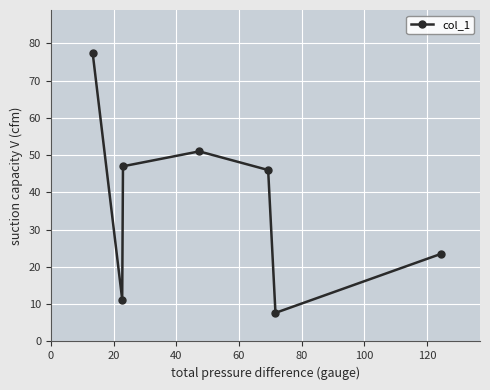

True or false: there are more than 1 points higher than both neighbors.

False